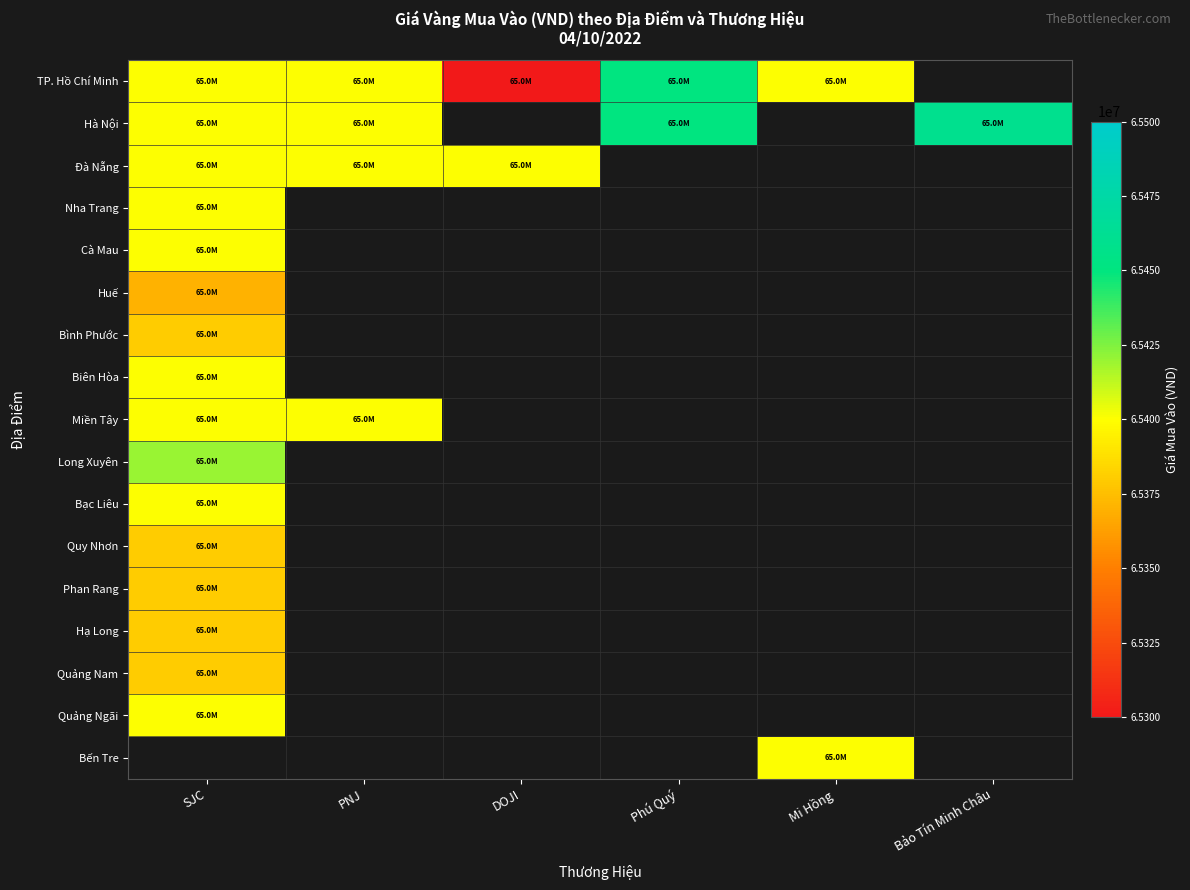

Rank the categories by Cà Mau value from lowest to highest.

SJC, PNJ, DOJI, Phú Quý, Mi Hồng, Bảo Tín Minh Châu